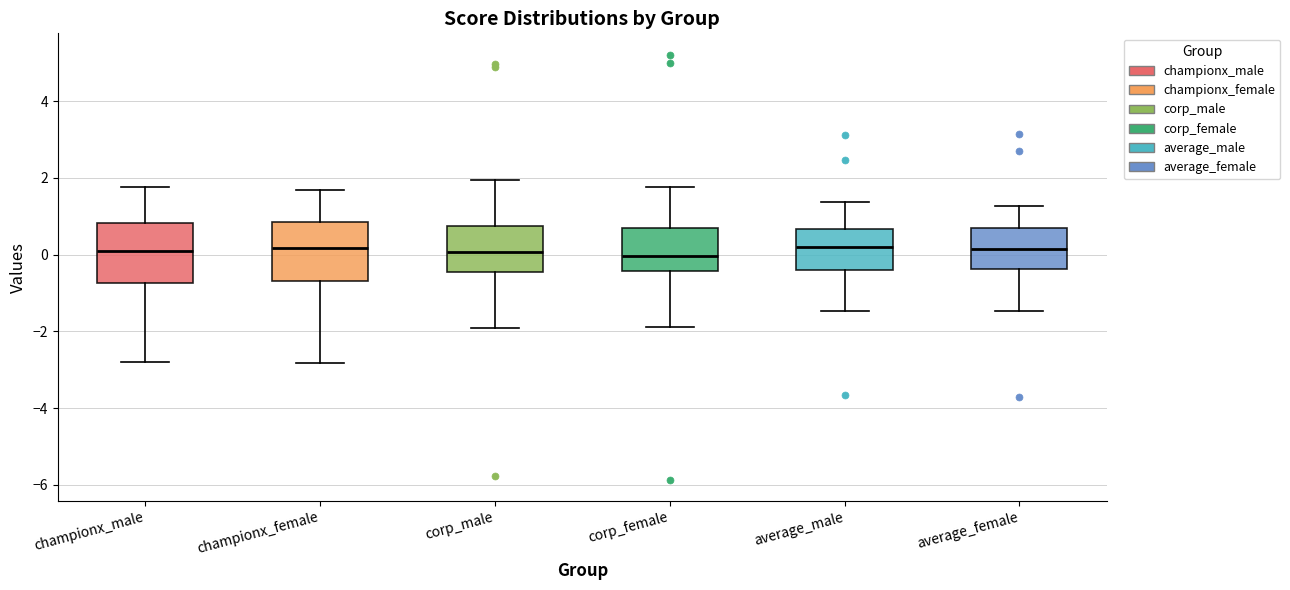

Reading left to right, transcribe this box plot: for each box, give where its median line is, the range the box spans, and where its two whiskers end, as read against the y-axis. The values are not printed on the chart, so give them approximately, as read against the axis.

championx_male: median 0.2, box -0.8 to 0.8, whiskers -2.8 to 1.8
championx_female: median 0.2, box -0.6 to 0.8, whiskers -2.8 to 1.6
corp_male: median 0.0, box -0.4 to 0.8, whiskers -2.0 to 2.0
corp_female: median 0.0, box -0.4 to 0.8, whiskers -1.8 to 1.8
average_male: median 0.2, box -0.4 to 0.6, whiskers -1.4 to 1.4
average_female: median 0.2, box -0.4 to 0.8, whiskers -1.4 to 1.2